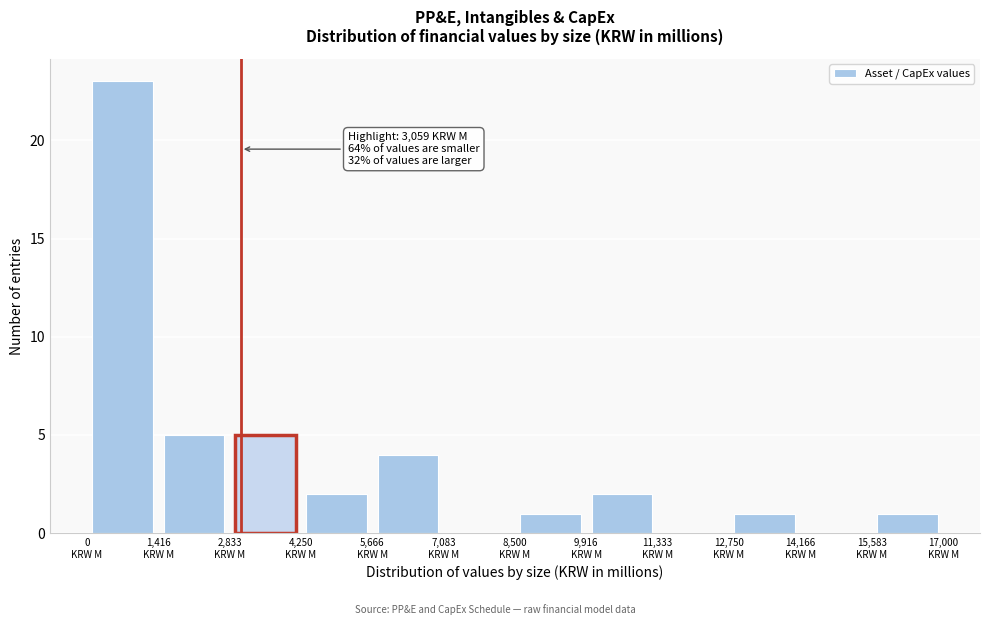

Which range on the x-axis has the tallest bar?

0 to 1400